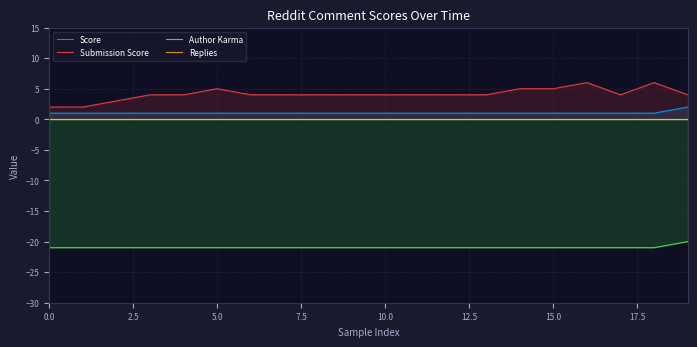

Is the value of Author Karma at 13 greater than the value of Score at 11?

No